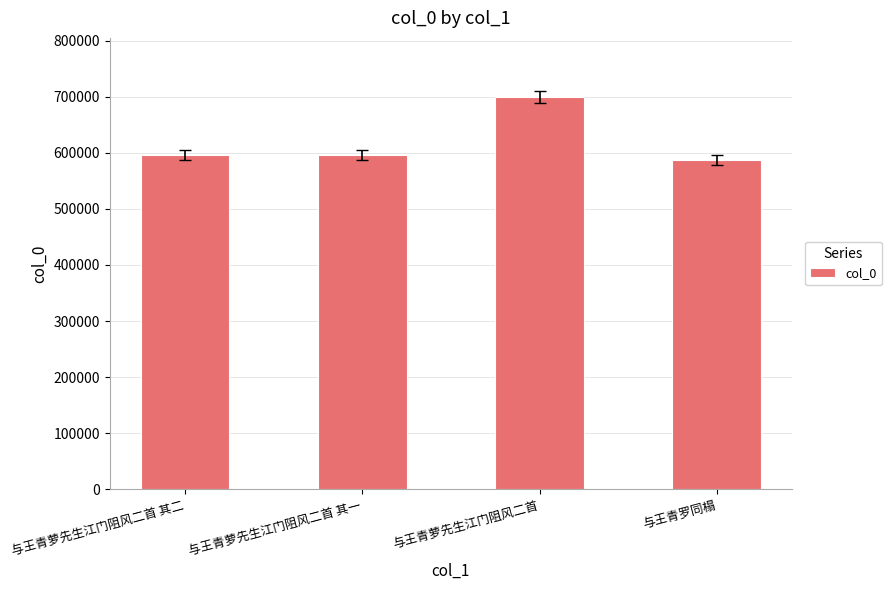

What is the ratio of the value at 与王青萝先生江门阻风二首 其一 to the value at 与王青萝先生江门阻风二首 其二?

1.0